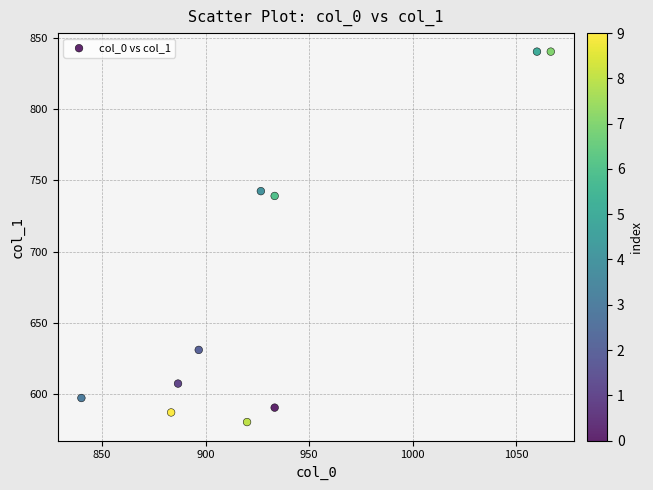

What is the range of X values (max minus min)?

226.7